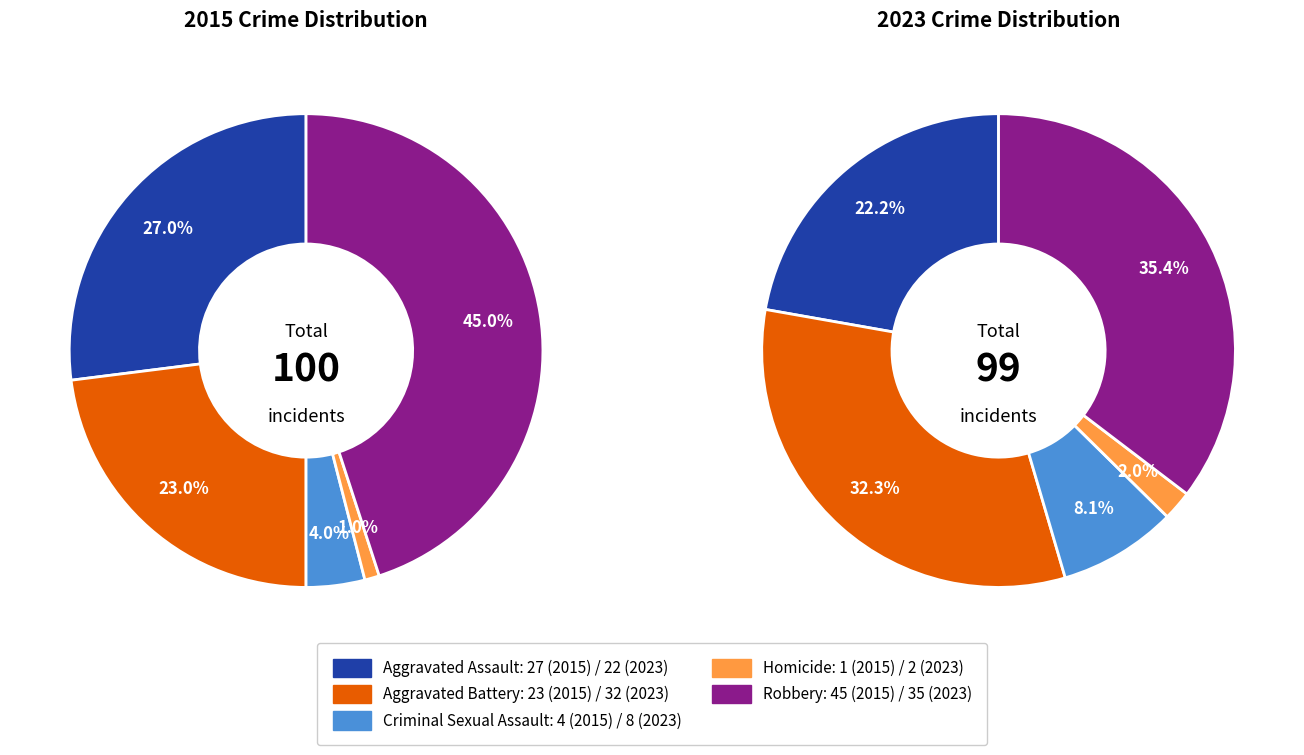

What percentage do Criminal Sexual Assault and Robbery together represent?

49.0%